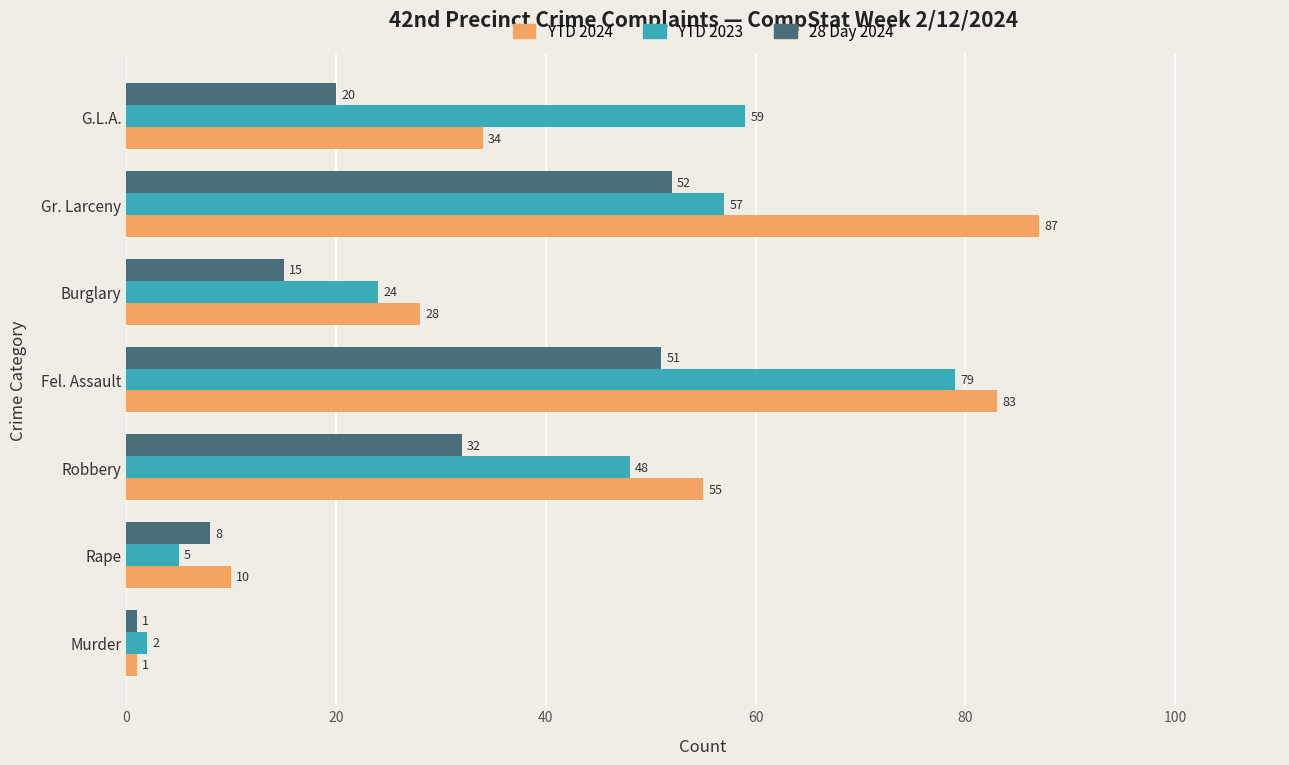

Read the 28 Day 2024 value at G.L.A..

20